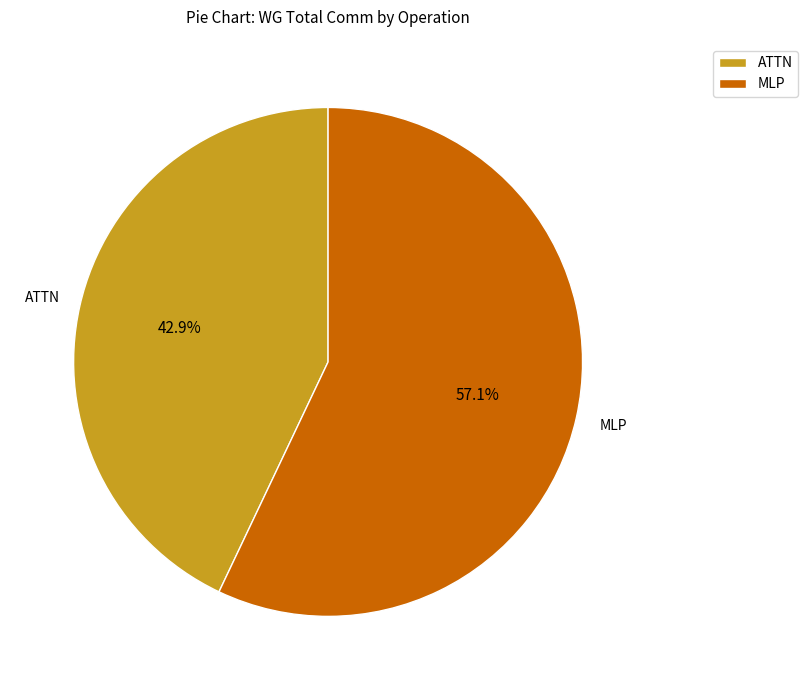

Which category has the smallest portion of the pie?

ATTN